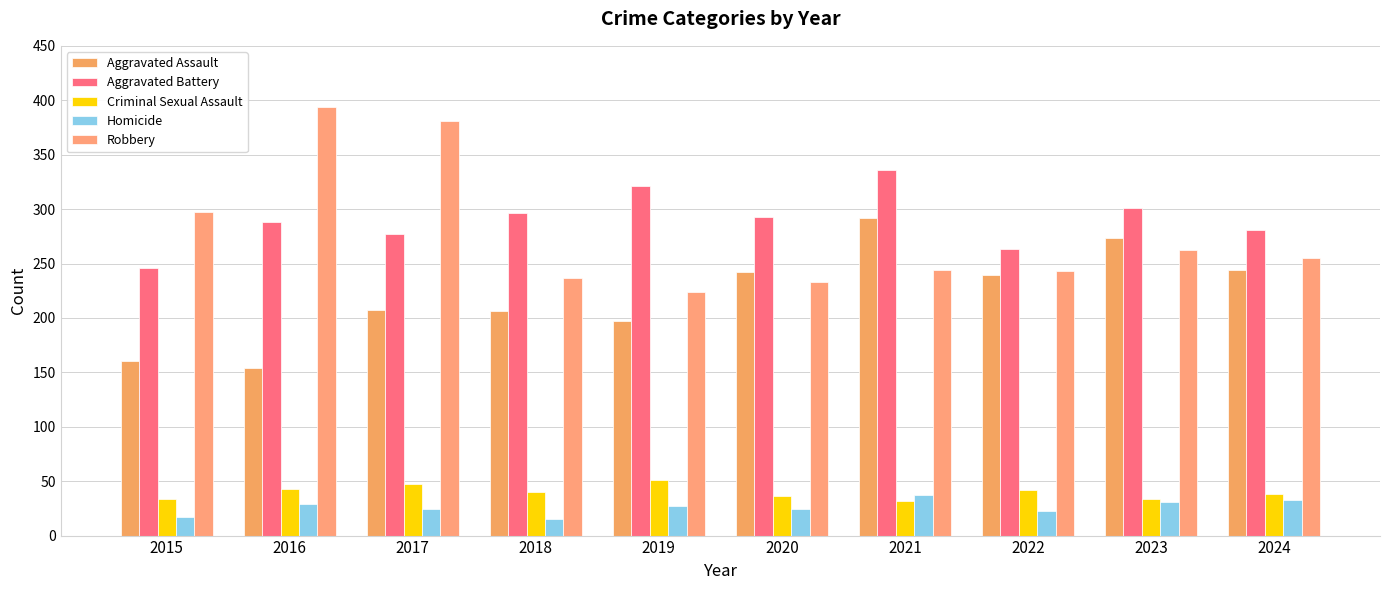

How many values in the Aggravated Assault series are below 239?

5